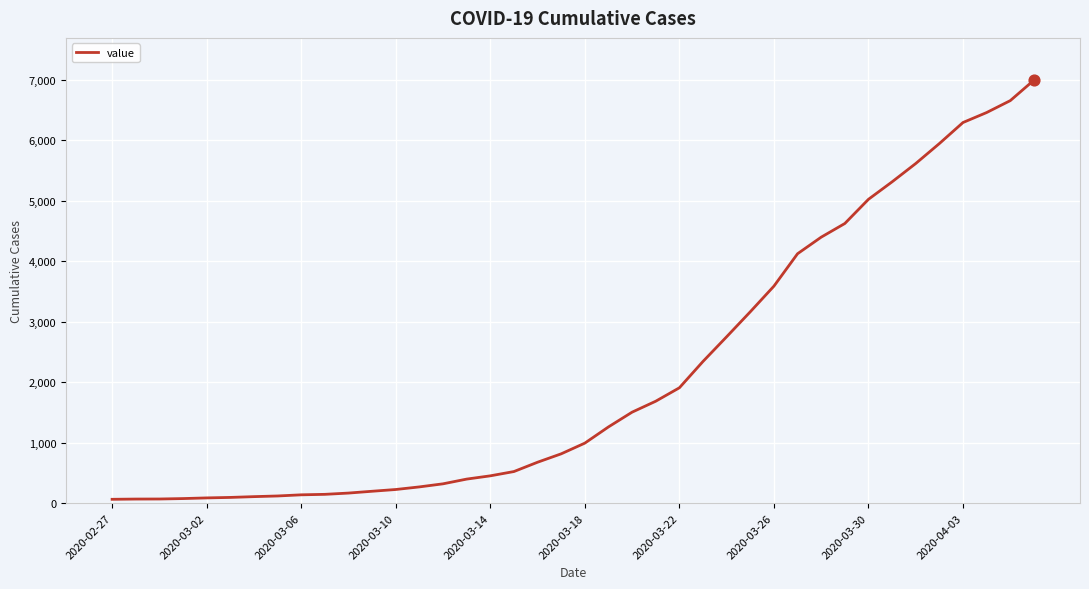

What is the difference between the maximum and minimum values?

6931